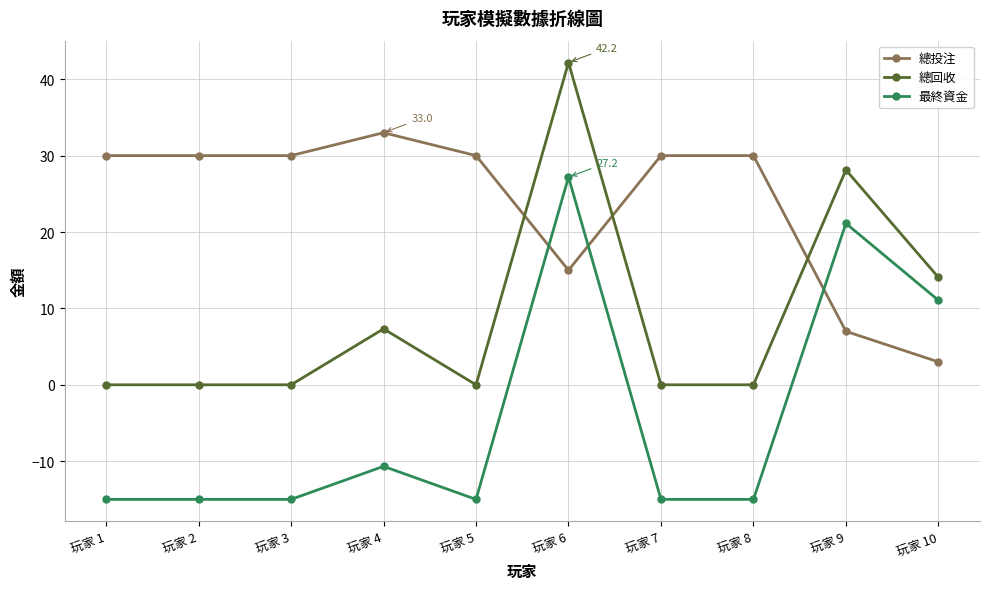

What is the maximum value shown in the chart?

42.2